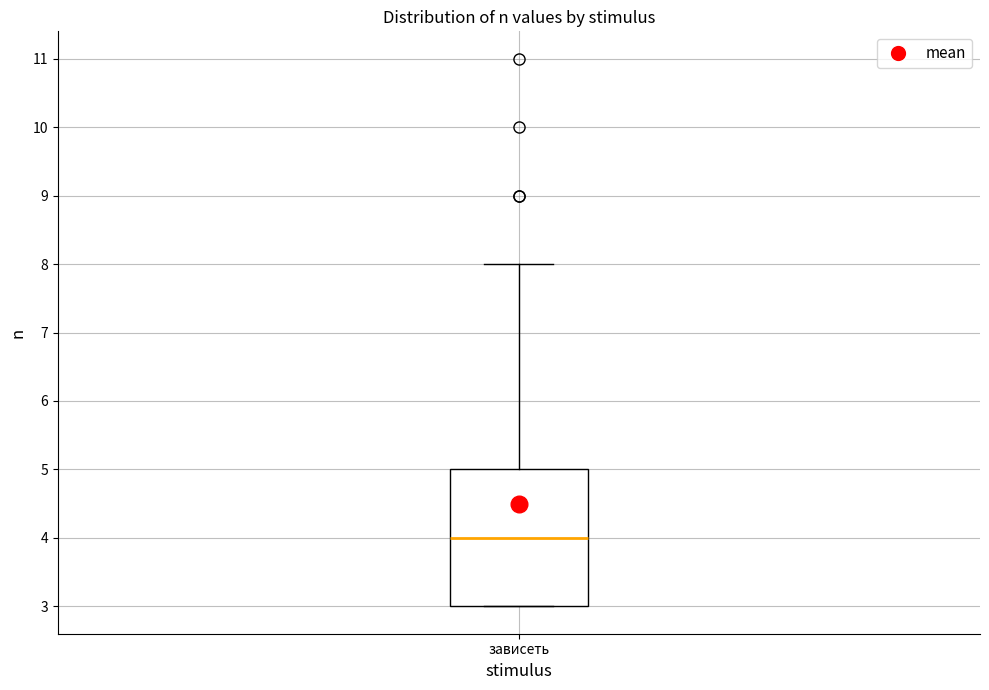

Read this box plot against the y-axis: the position of the median line, the range covered by the box, and the ends of both whiskers. The values are not printed on the chart, so give them approximately, as read against the axis.

median 4, box 3 to 5, whiskers 3 to 8